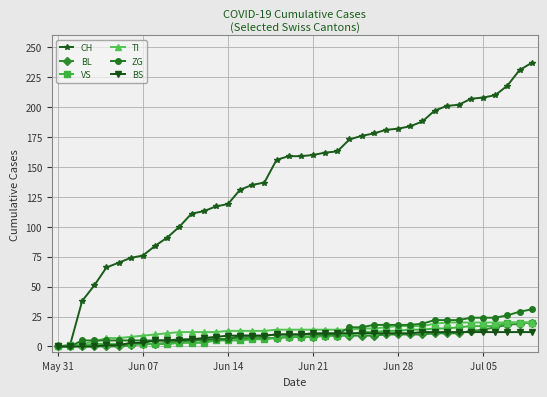

Which series has the widest spread of values?

CH